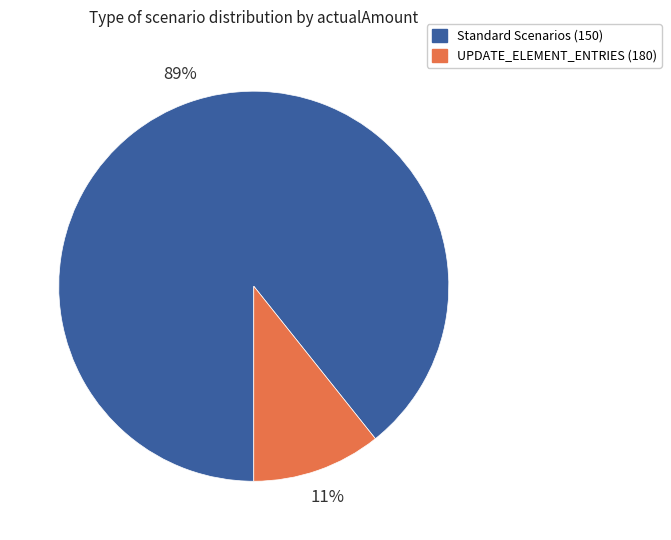

To the nearest percent, what percentage of the pie is UPDATE_ELEMENT_ENTRIES (180)?

11%